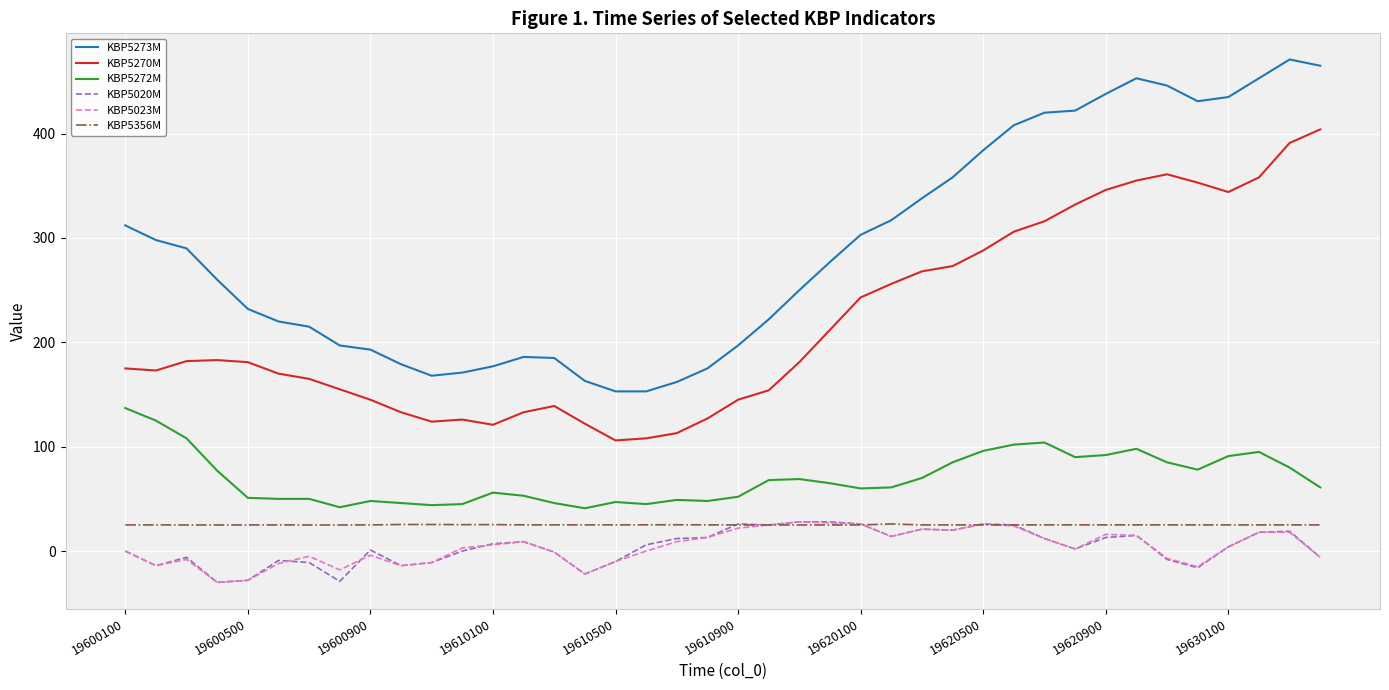

True or false: KBP5023M has more than 2 points higher than both neighbors.

True